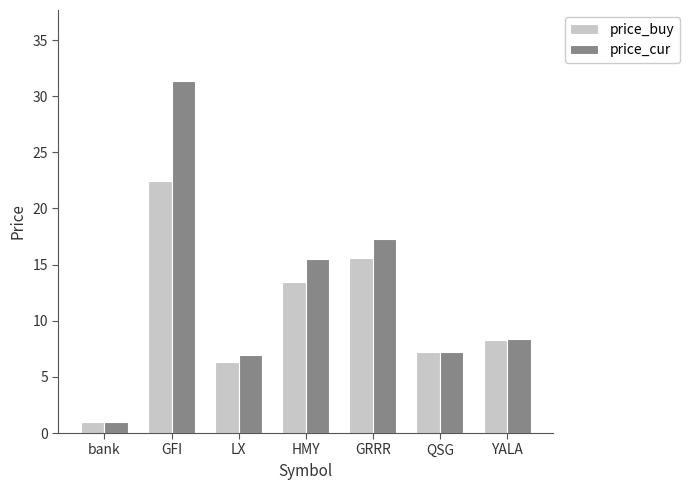

What is the label of the 2nd bar from the left?

GFI